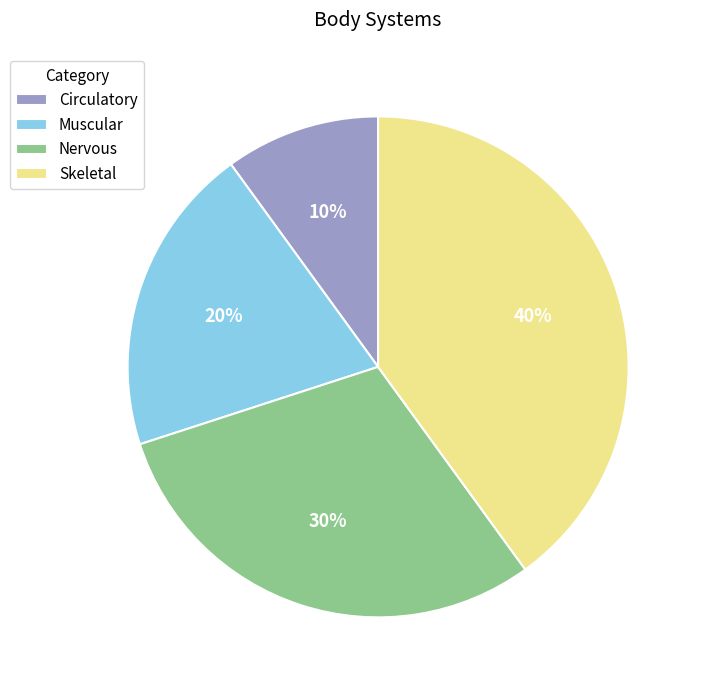

The Skeletal slice represents 32% of the pie. True or false?

False